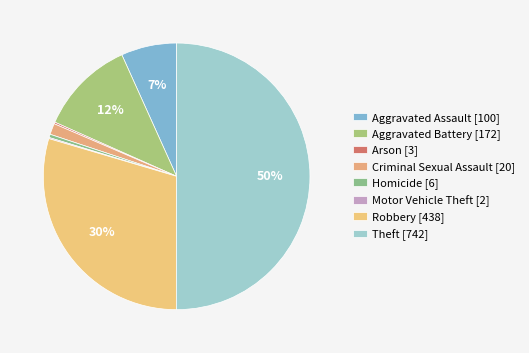

True or false: Homicide accounts for 0% of the total.

True